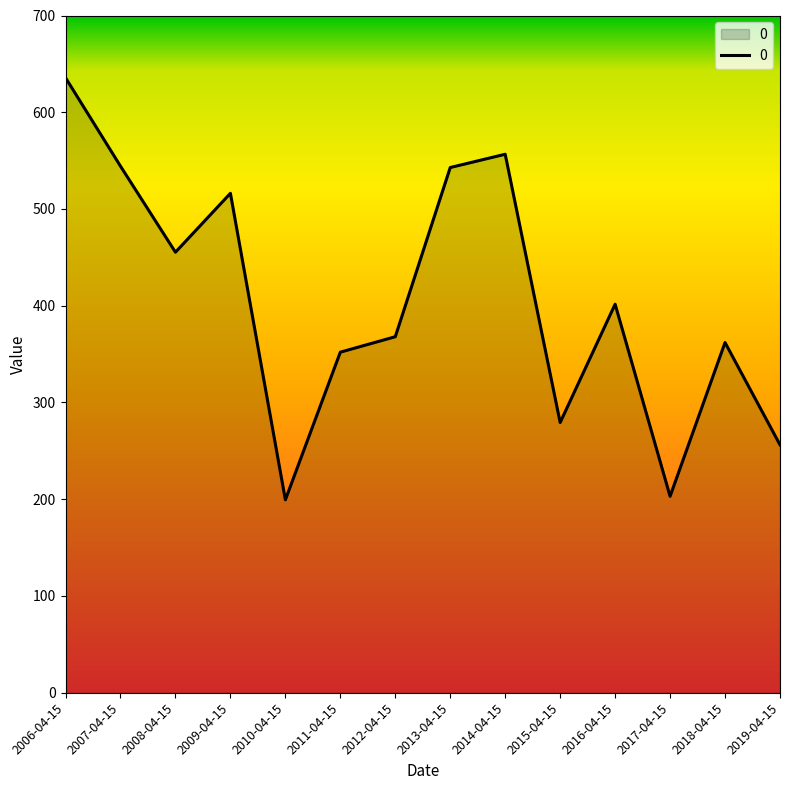

Does the chart display data point markers on the line(s)?

No